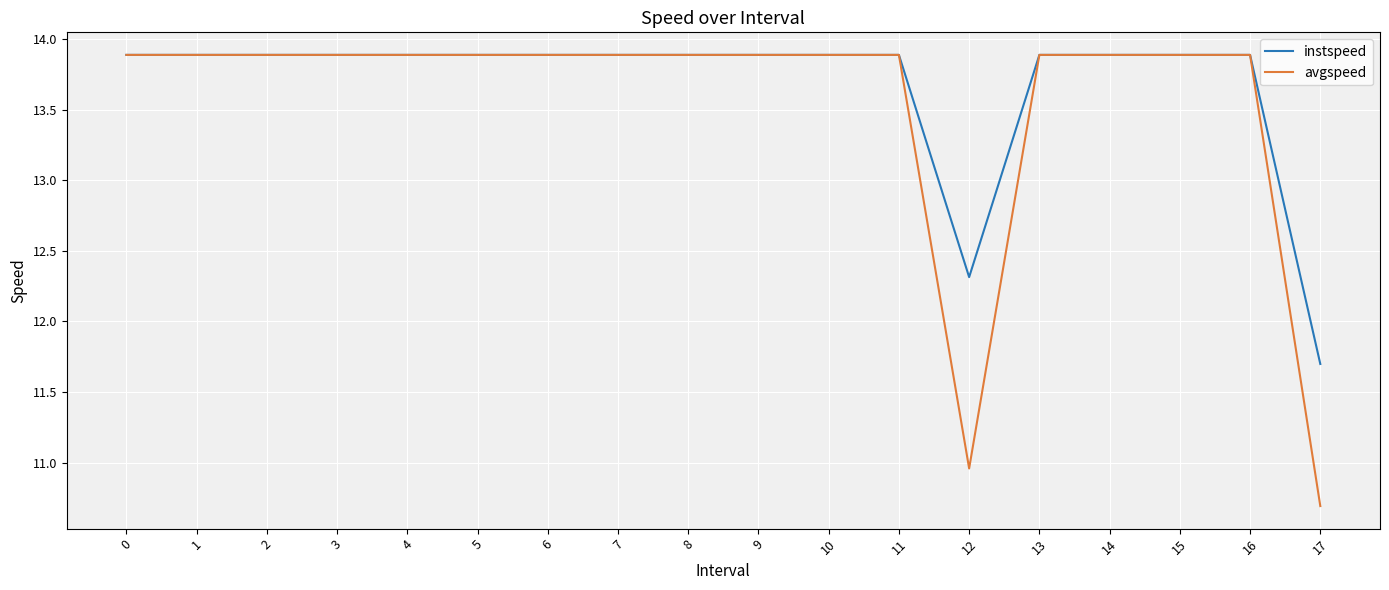

What is the total value across all series at 1?

27.8